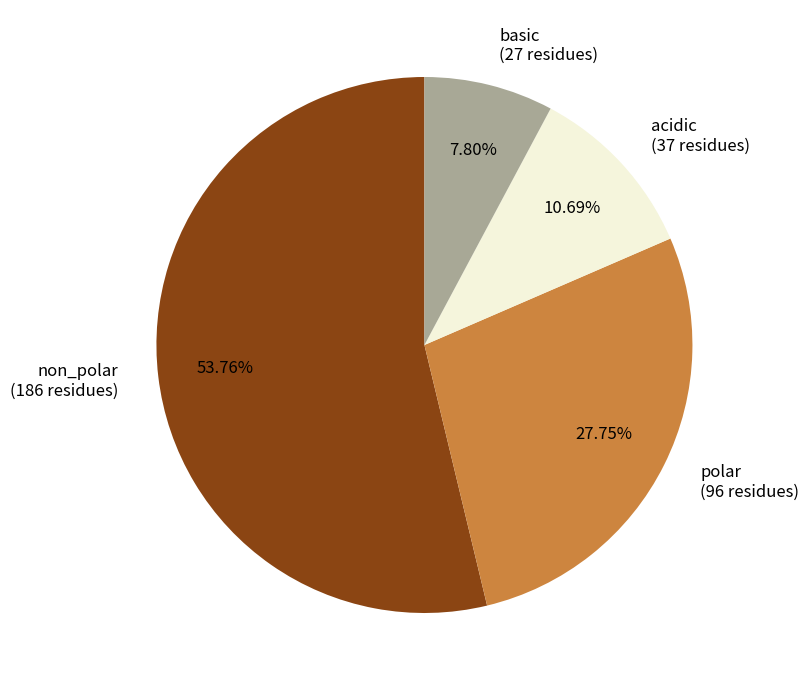

To the nearest percent, what percentage of the pie is acidic?

11%